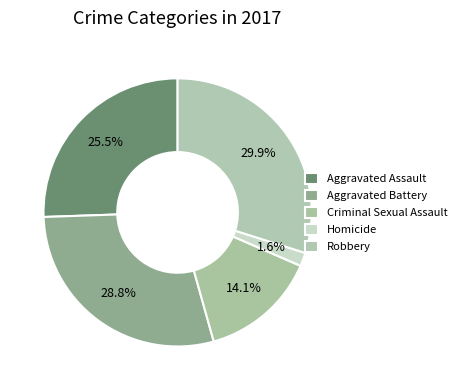

To the nearest percent, what is the difference between the Aggravated Assault and Criminal Sexual Assault slice percentages?

11%